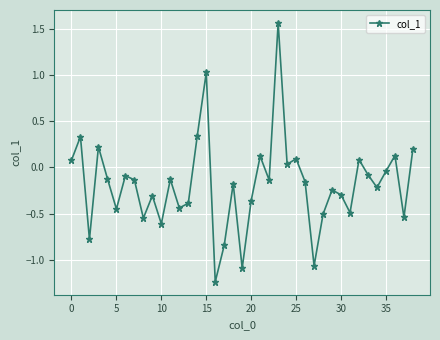

What is the difference between the maximum and minimum values?

2.8